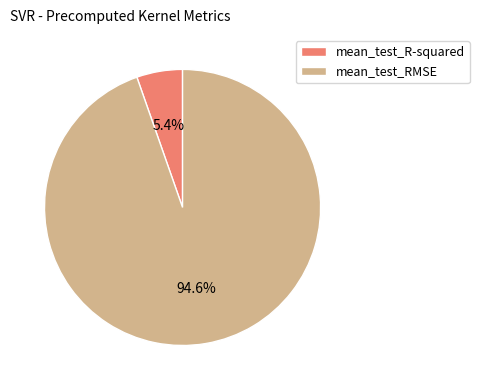

True or false: mean_test_RMSE accounts for 95% of the total.

True